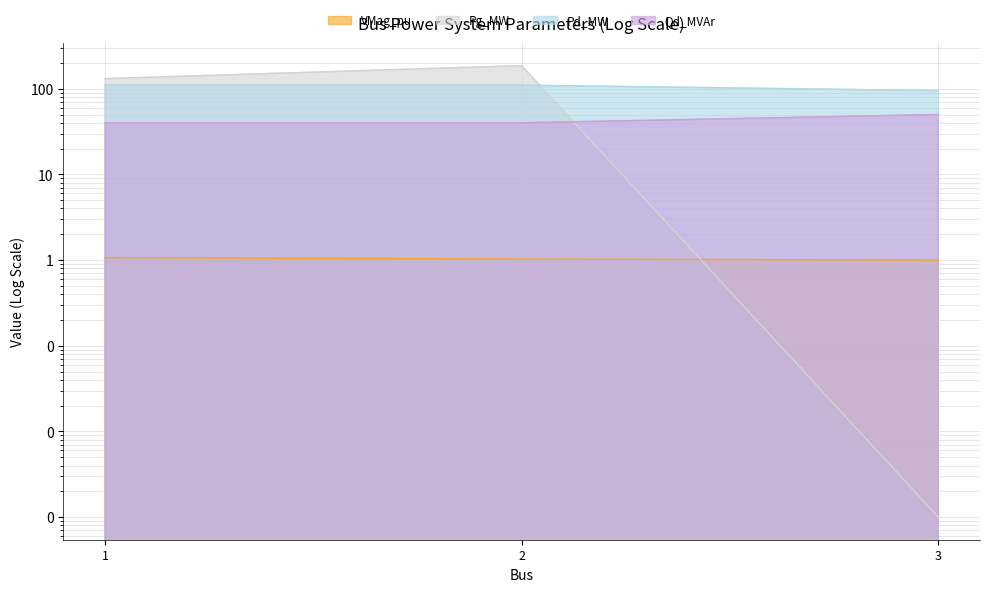

What is the total value across all series at 2?

337.0